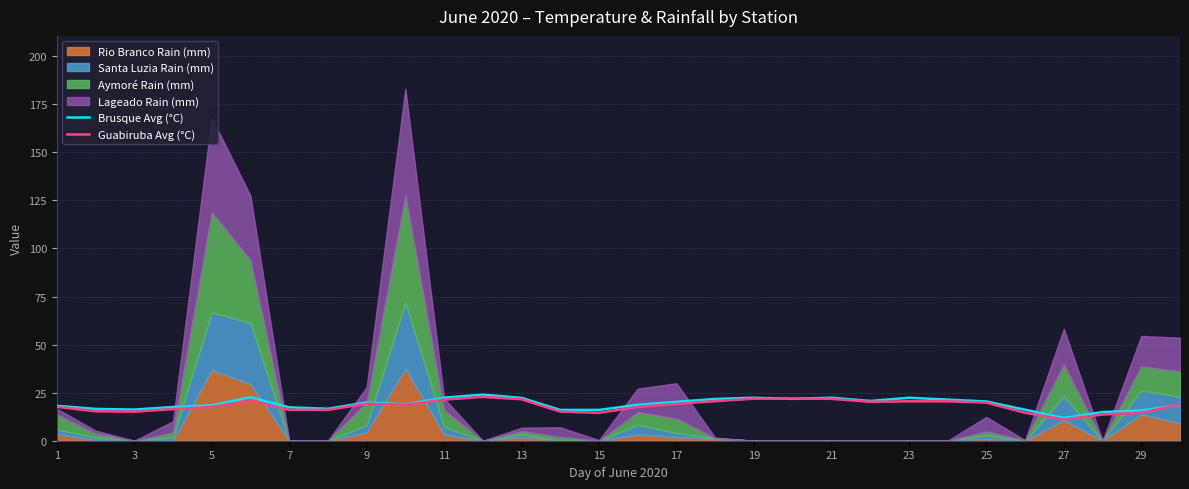

What is the difference between the Guabiruba Avg (°C) values at 23 and 15?

6.0